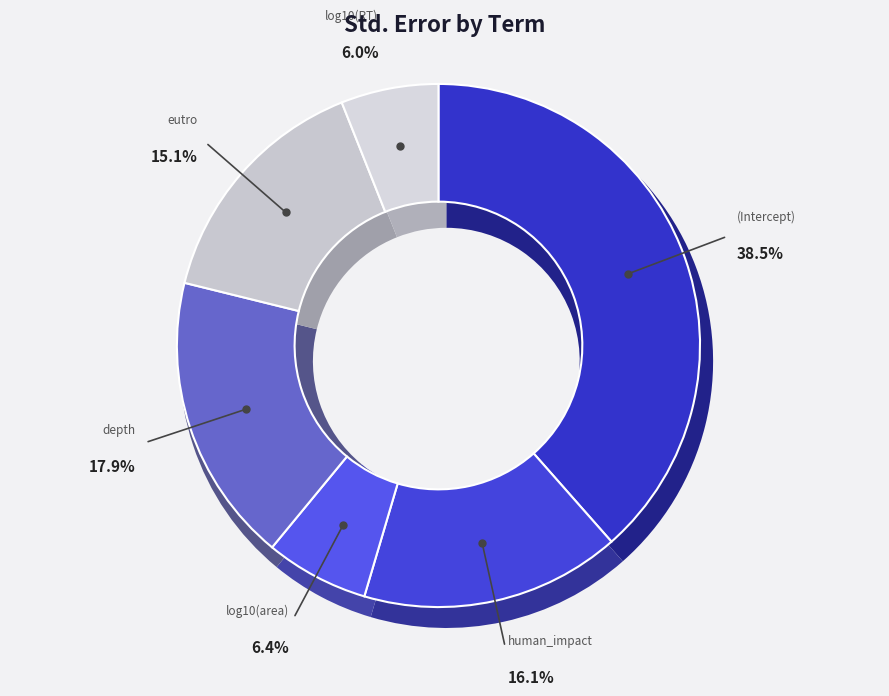

Which slice is the largest?

(Intercept)